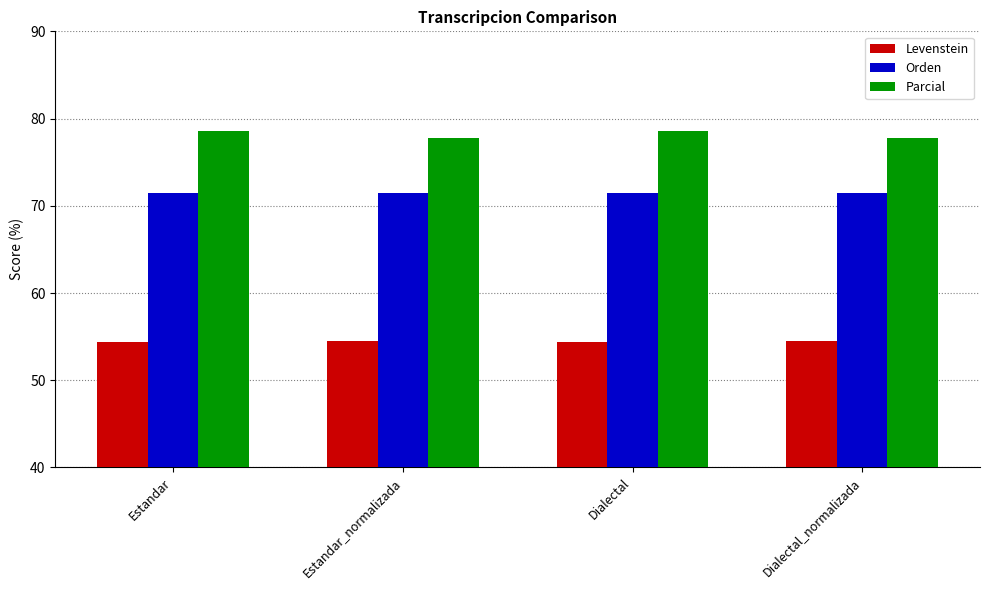

How many bars are there in each group?

3